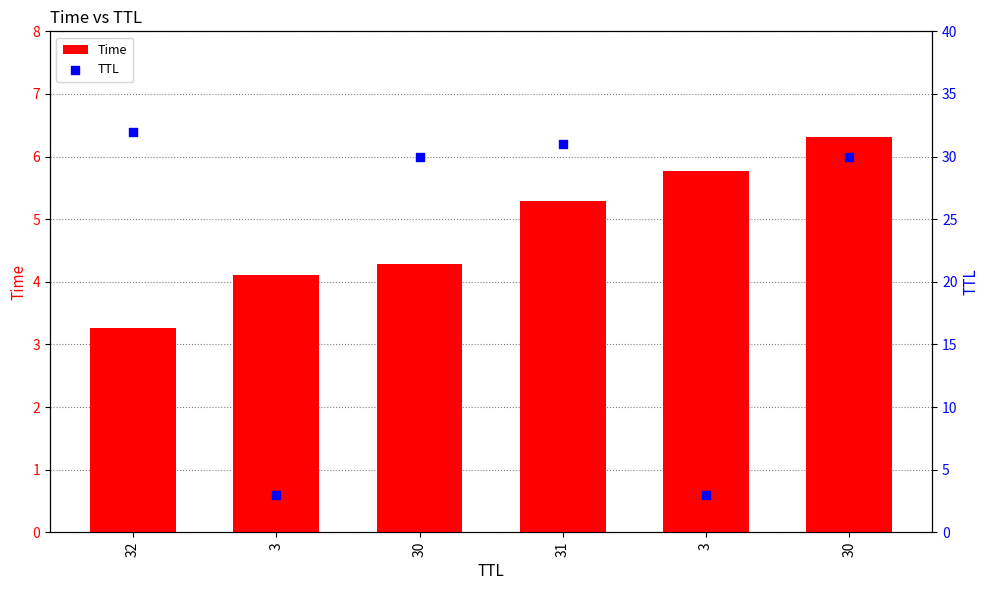

Is the value of Time at 3 greater than the value of TTL at 3?

Yes